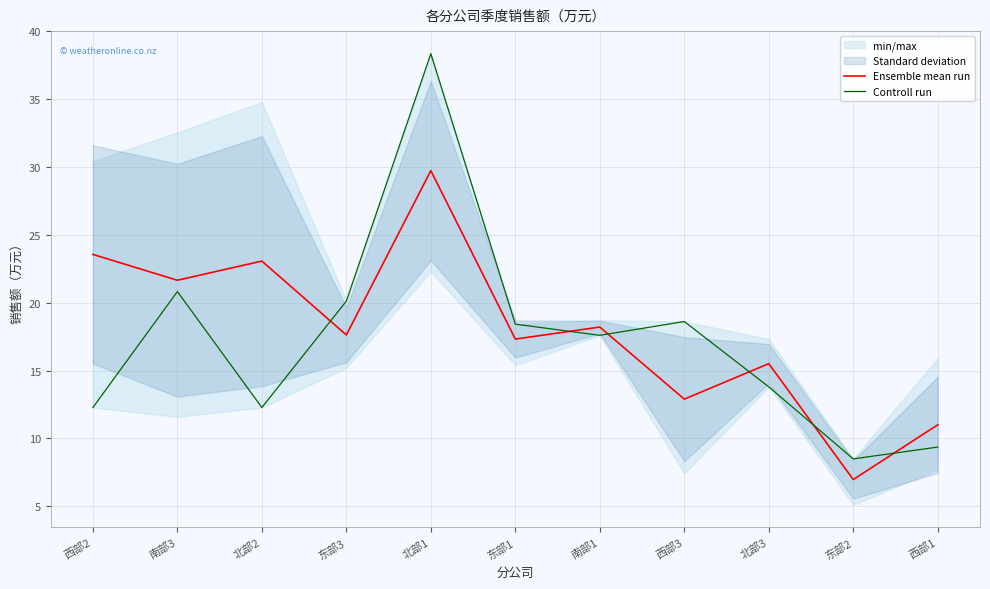

What is the smallest value displayed?

7.0